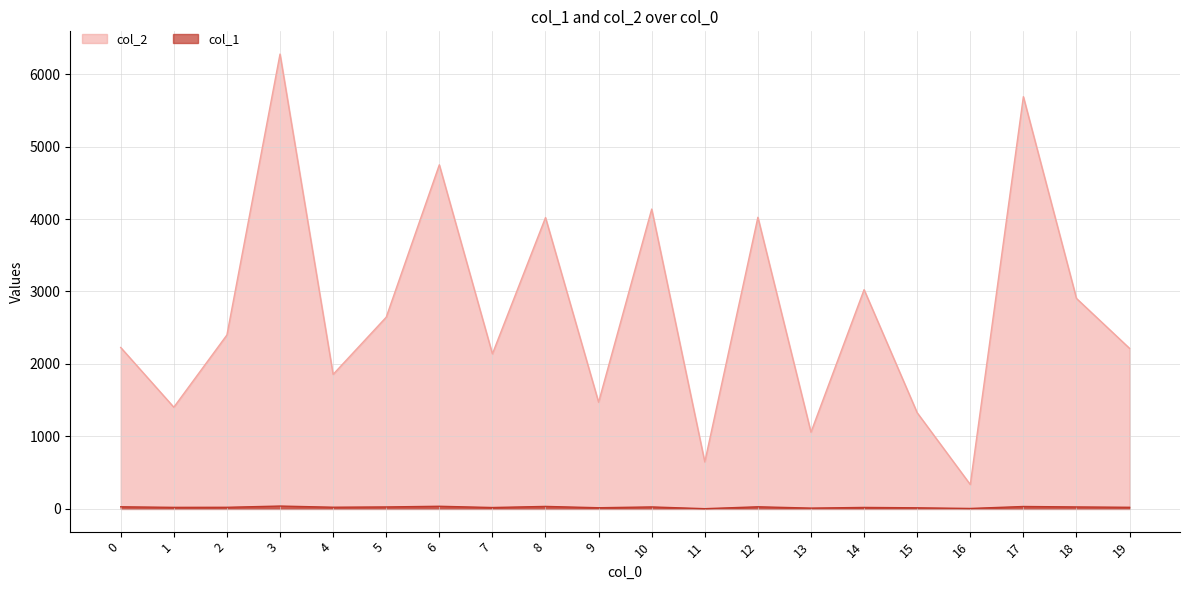

How many data points in col_2 are less than 2400?

10